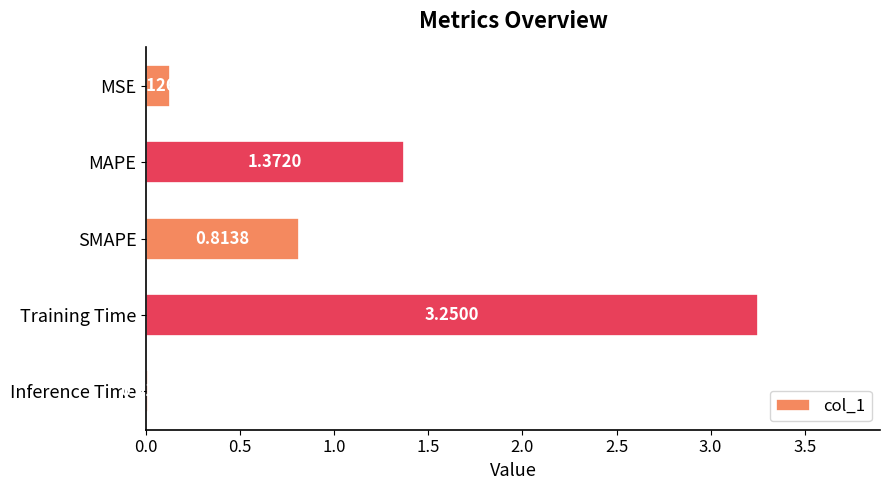

Rank the categories by value from lowest to highest.

Inference Time, MSE, SMAPE, MAPE, Training Time